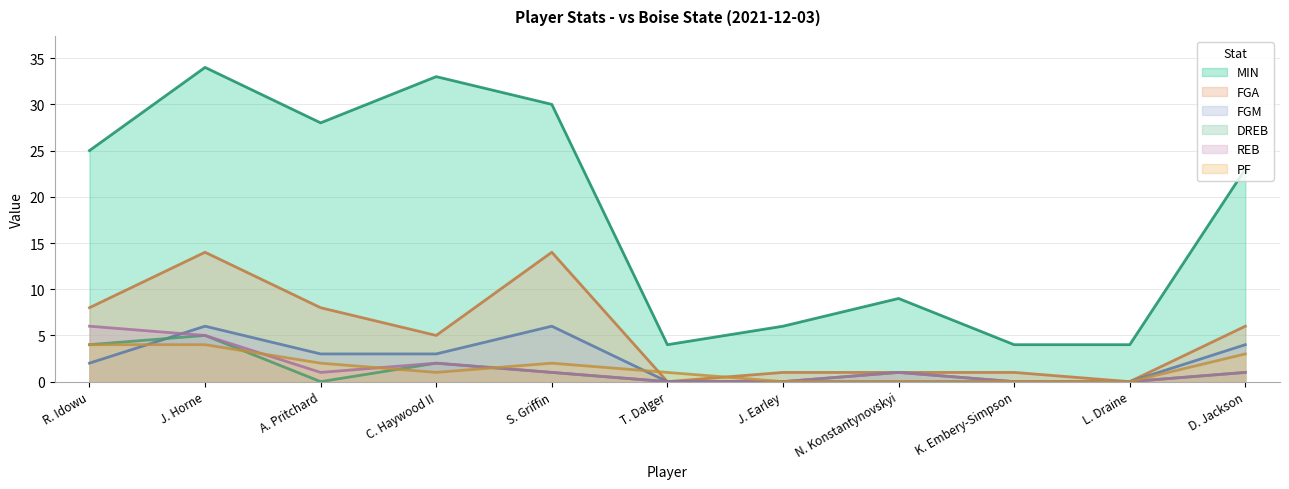

At which label does FGM reach its peak?

J. Horne